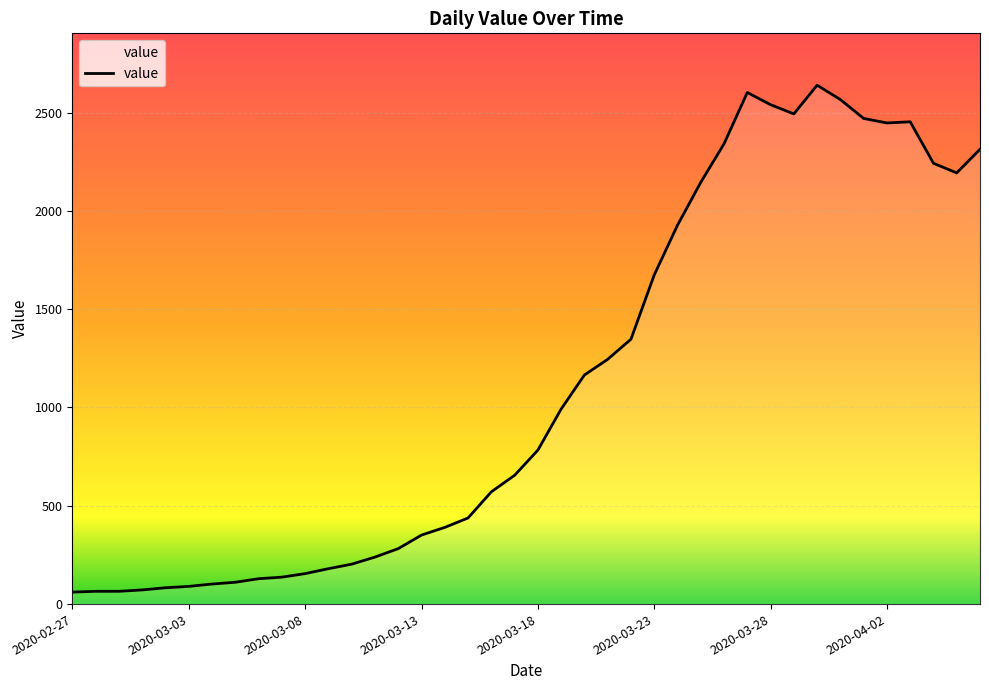

What is the average value?

1124